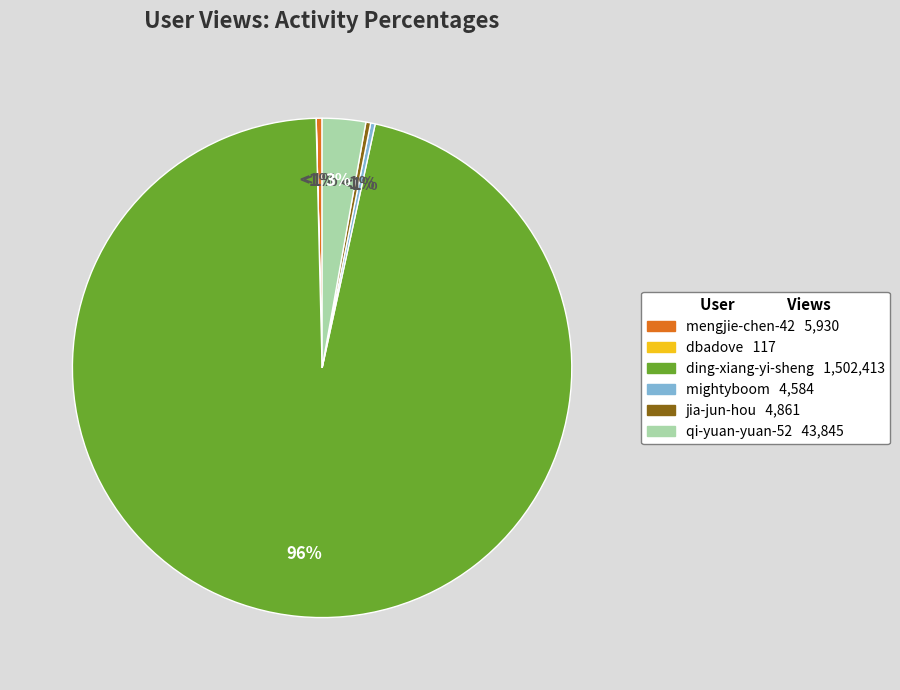

How many segments does this pie chart have?

6